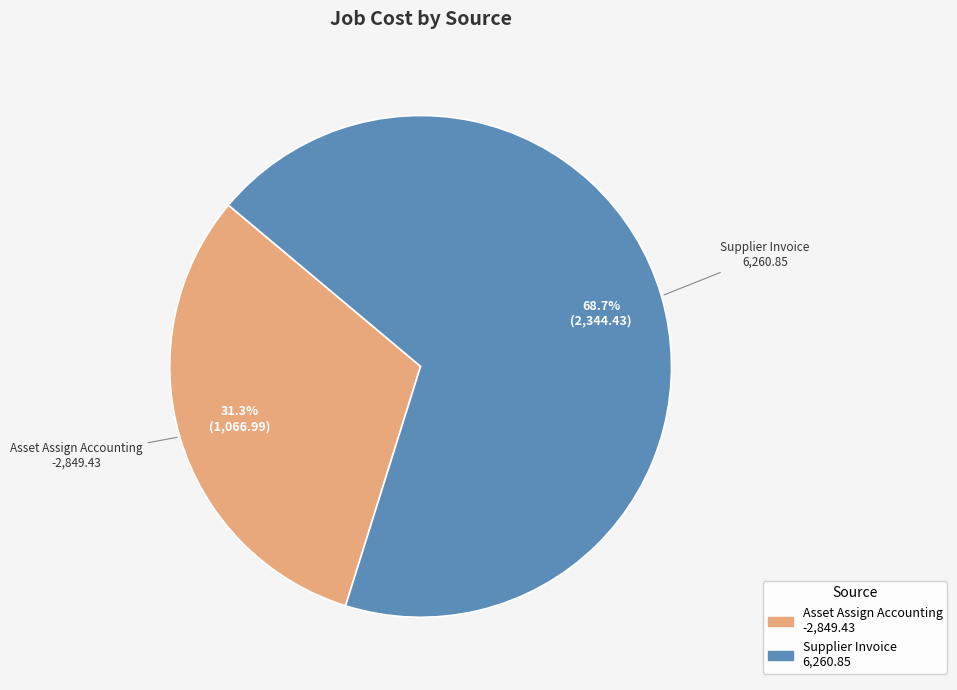

Does Supplier Invoice account for over 50% of the chart?

Yes